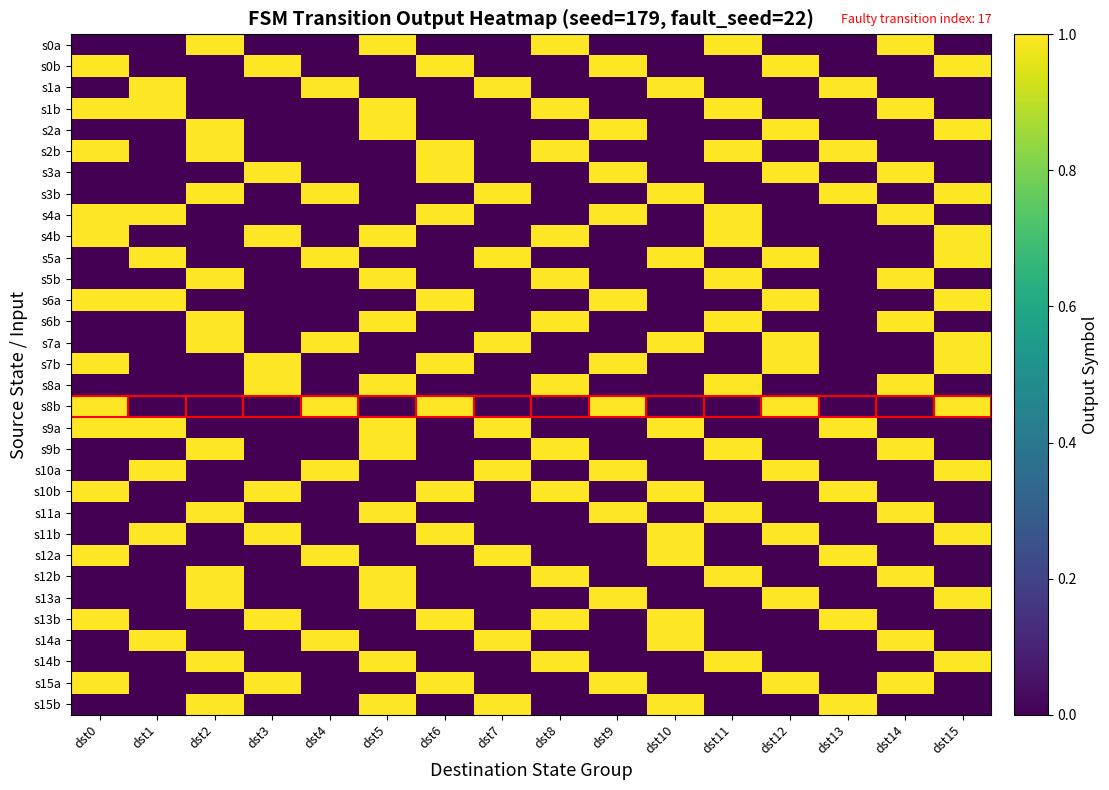

Rank the series by their maximum value, from lowest to highest.

s0a, s1a, s1b, s2a, s2b, s3a, s3b, s4a, s4b, s5a, s5b, s6a, s6b, s7a, s7b, s8a, s8b, s9a, s9b, s10a, s10b, s11a, s11b, s12a, s12b, s13a, s13b, s14a, s14b, s15a, s15b, s0b